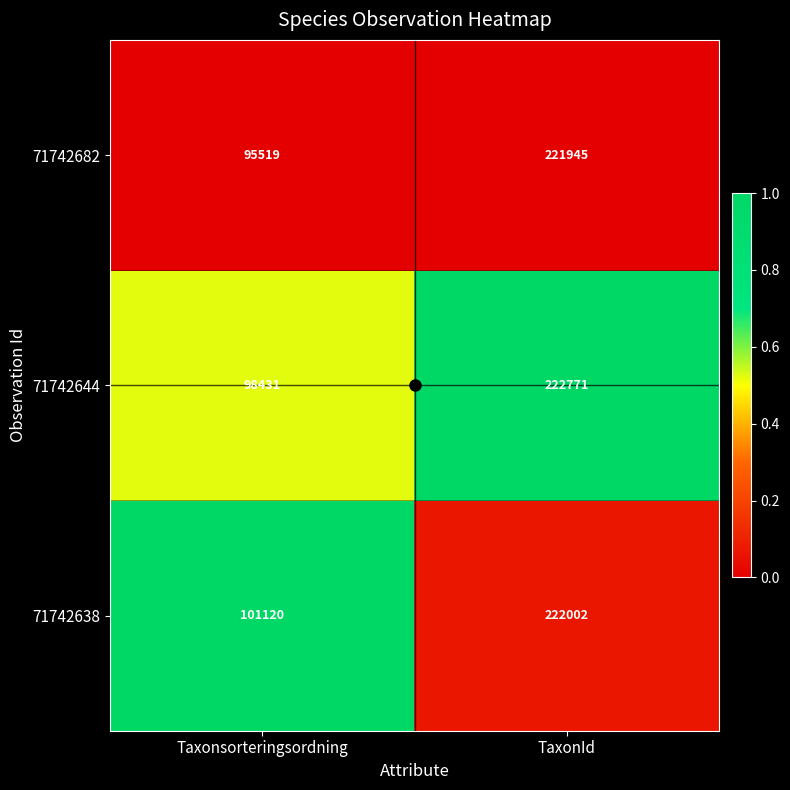

Rank the series by their average value, from lowest to highest.

71742682, 71742644, 71742638